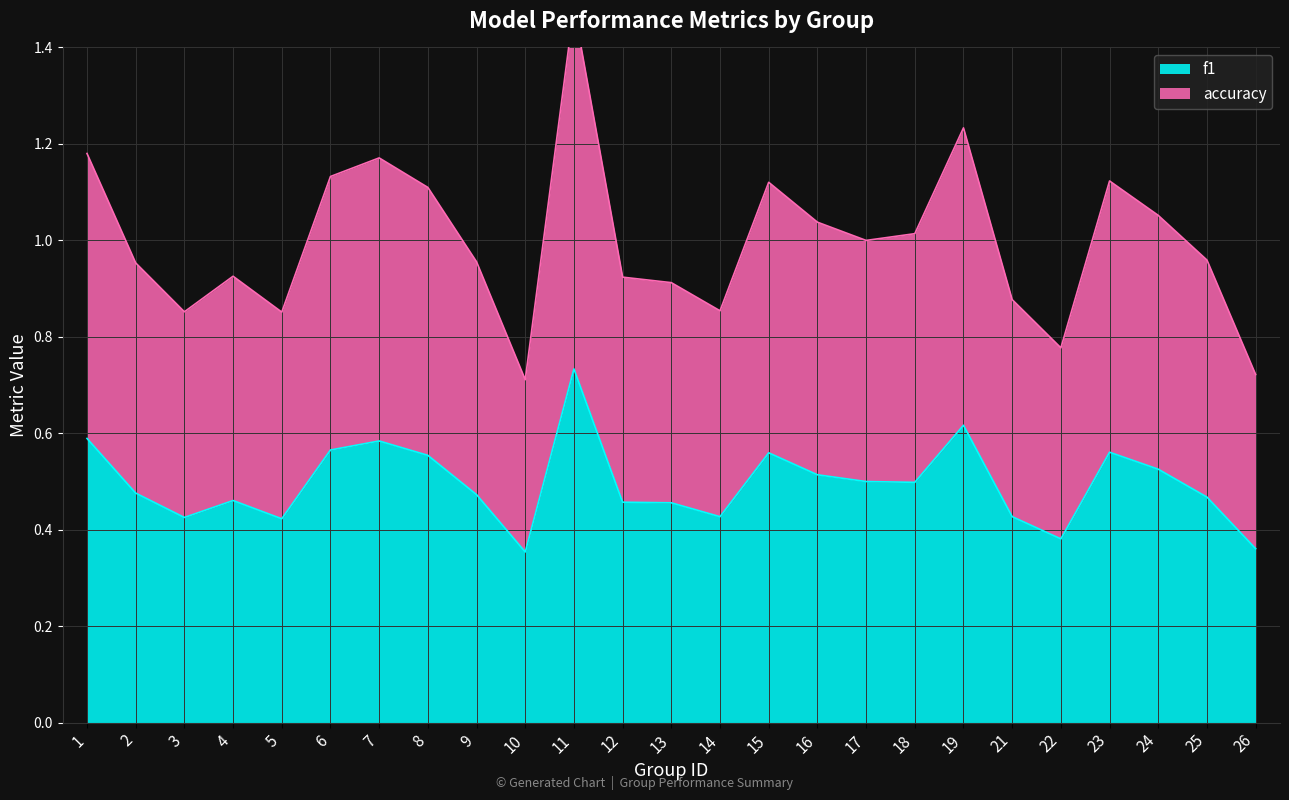

How many interior local peaks does the f1 series have?

6